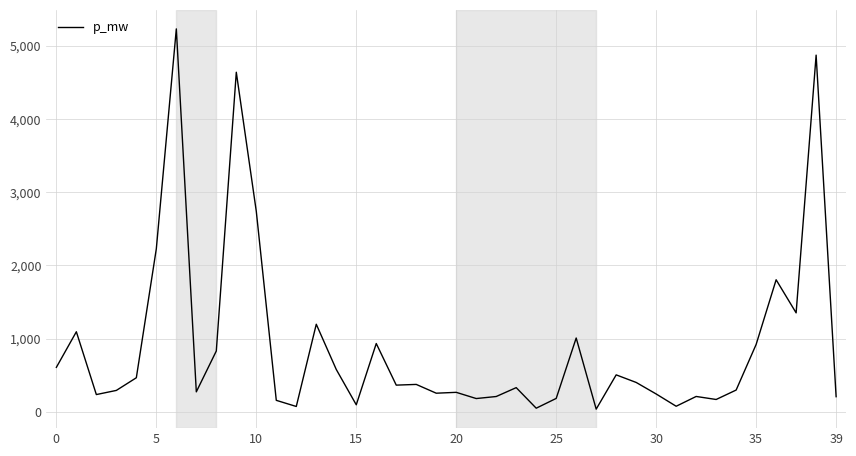

What is the difference between the maximum and minimum values?

5197.1